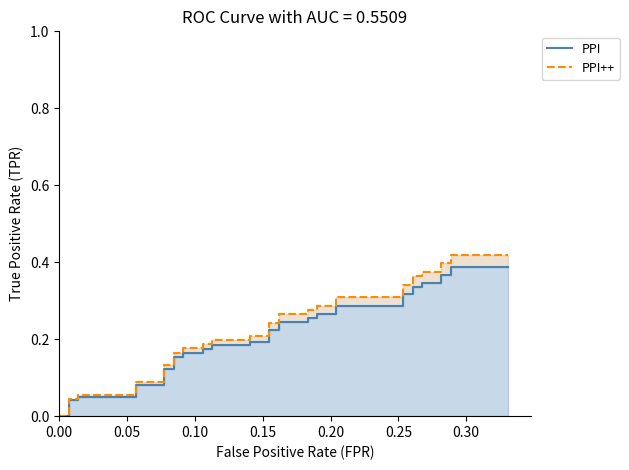

List the series in order of their peak value, highest first.

PPI++, PPI